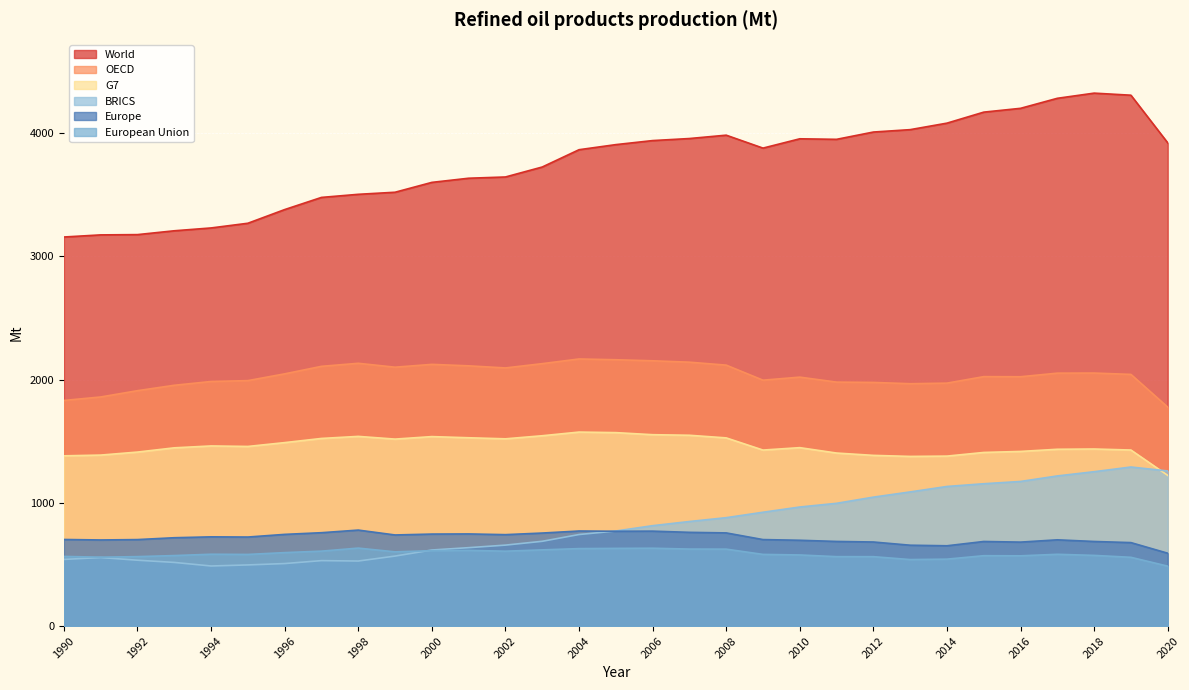

At 2003, list the series in order from smallest to largest.

European Union, BRICS, Europe, G7, OECD, World